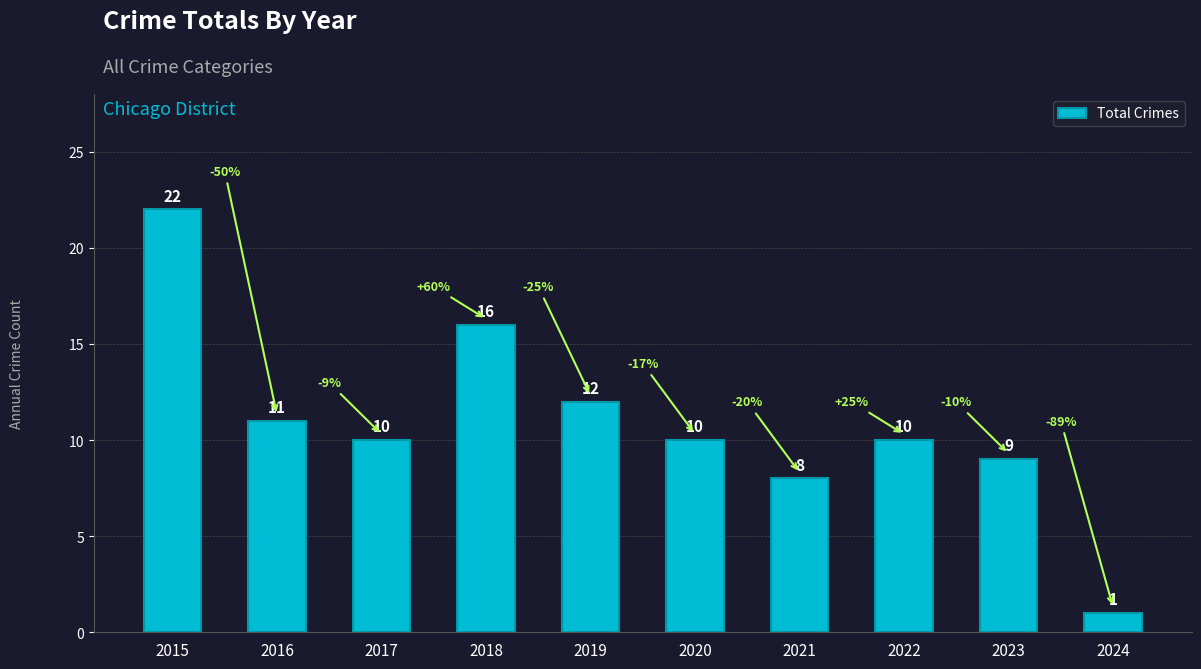

What is the difference between the maximum and minimum values?

21